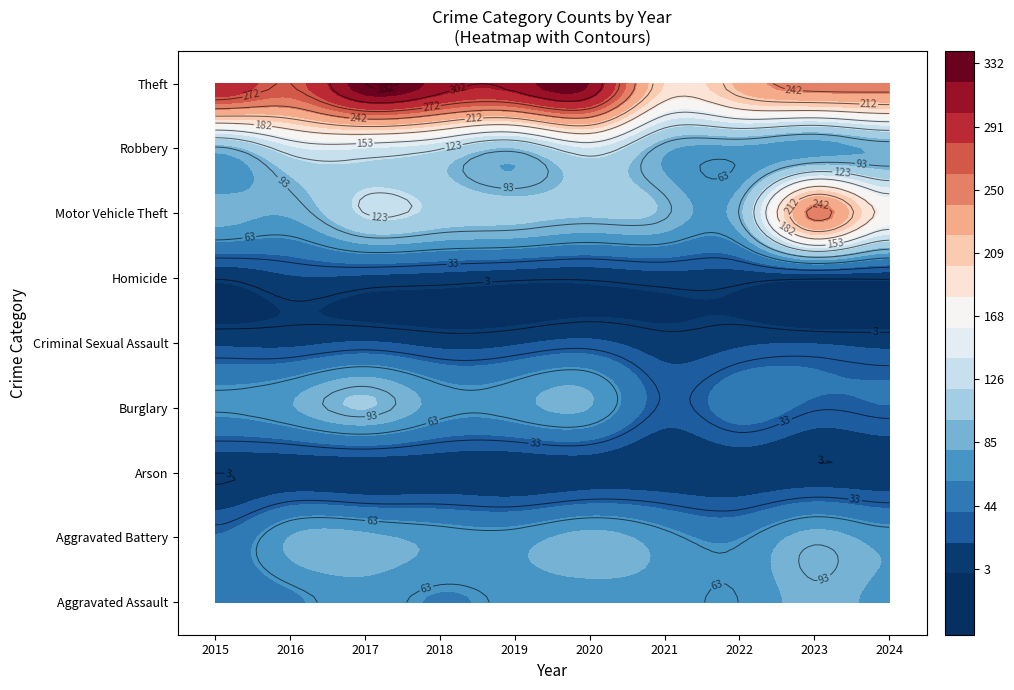

Which series has the largest range (max minus min)?

Motor Vehicle Theft